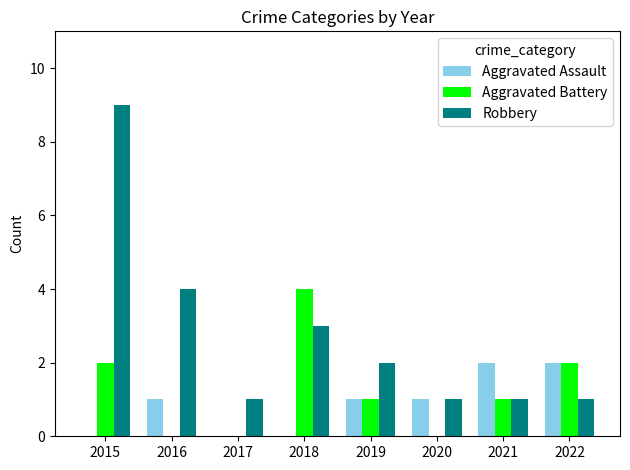

What is the maximum value for Robbery?

9